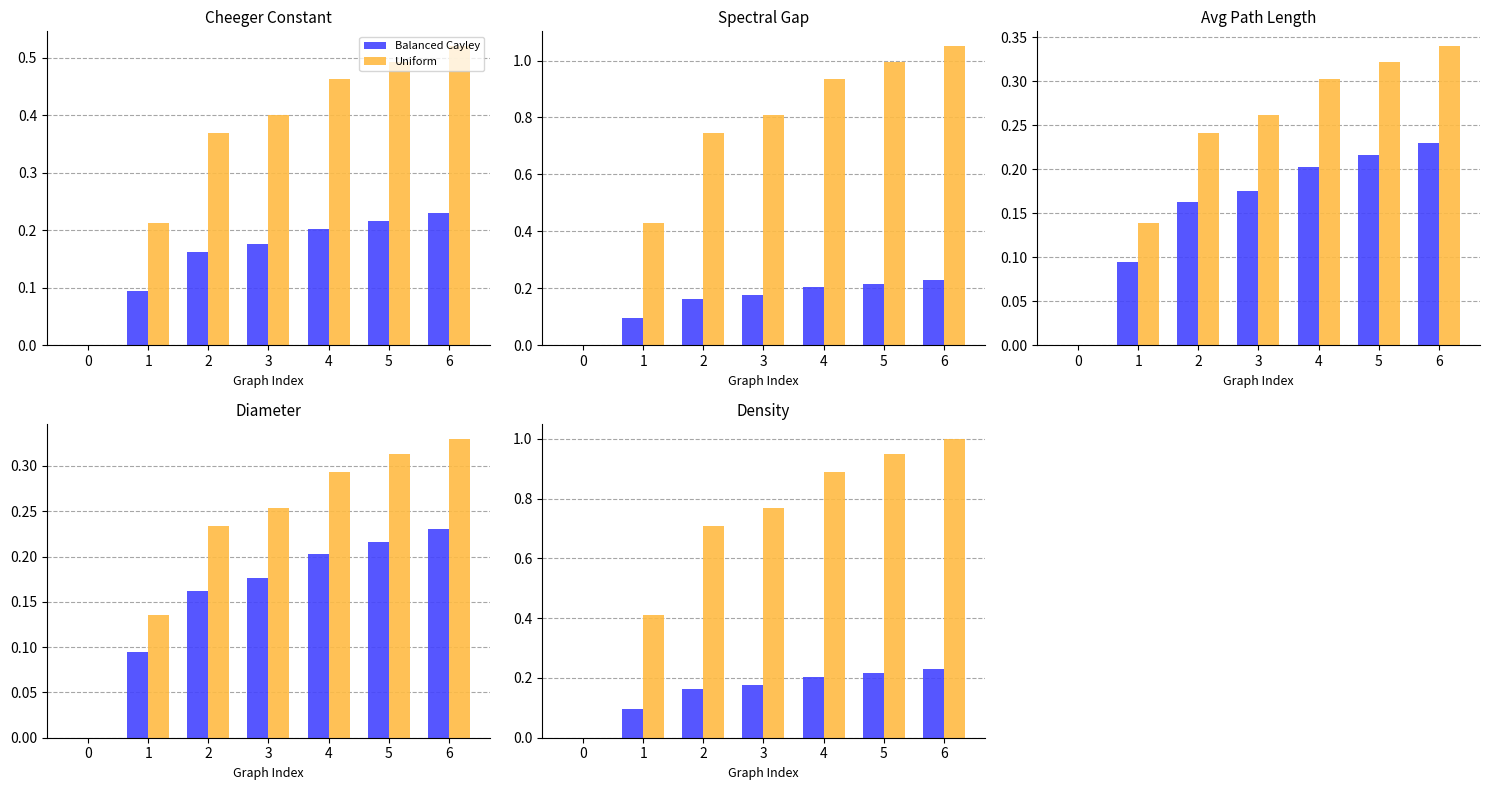

What is the average value of the values series?

0.7